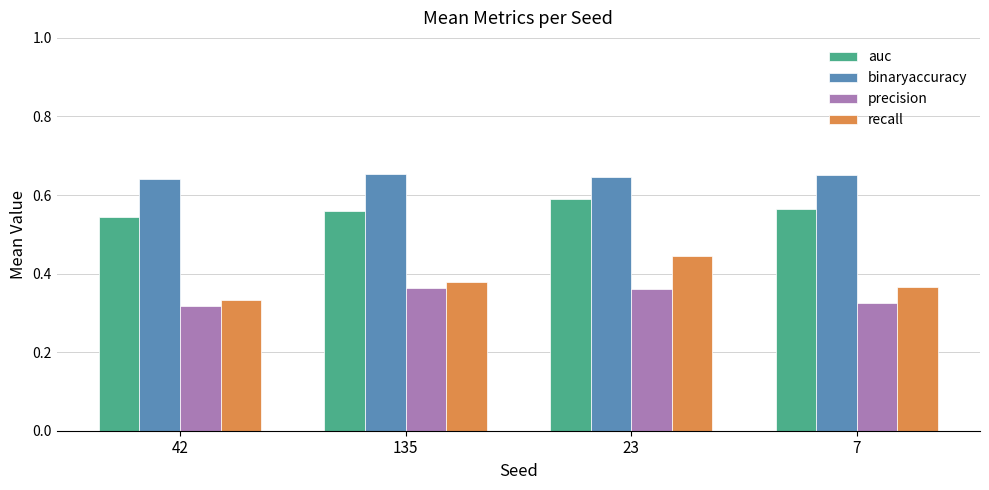

Are the bars horizontal?

No